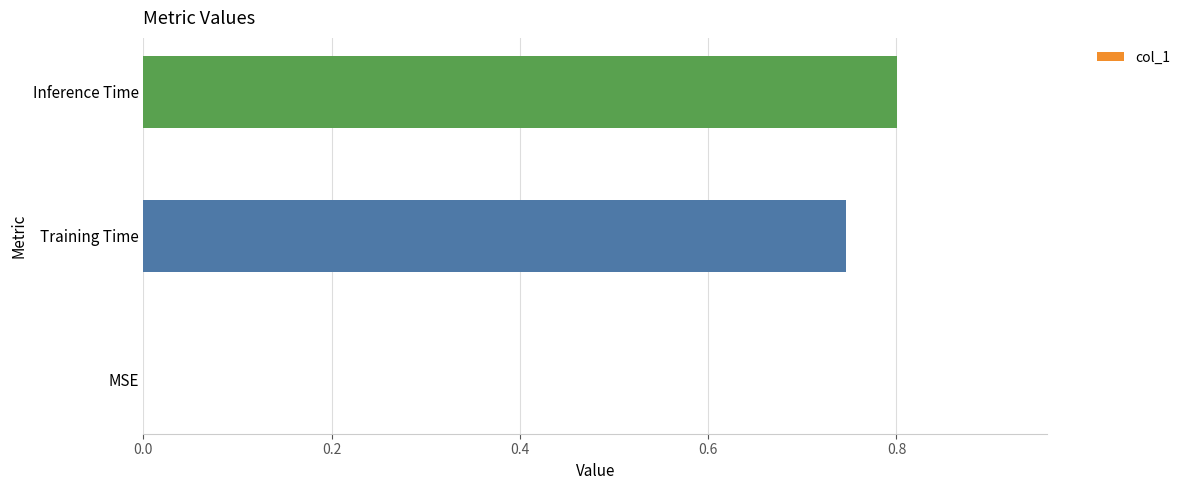

Which label corresponds to the largest value in the chart?

Inference Time